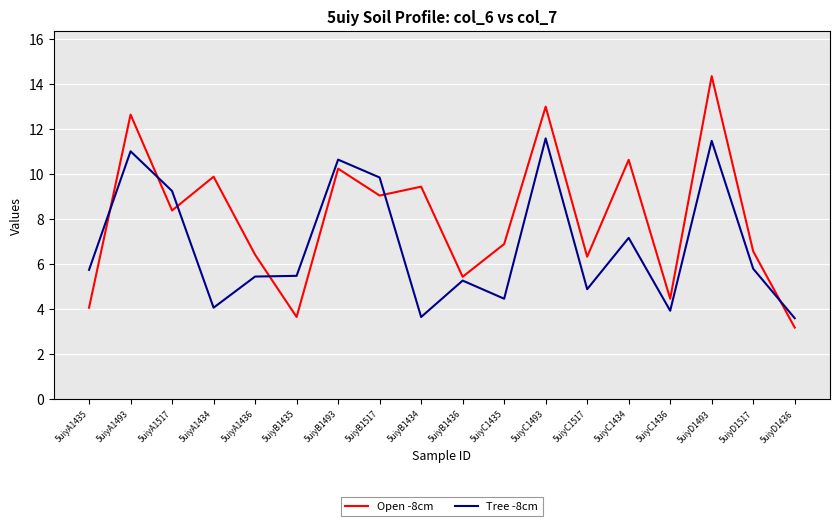

Is the value of Tree -8cm at 5uiyD1436 greater than the value of Open -8cm at 5uiyC1436?

No